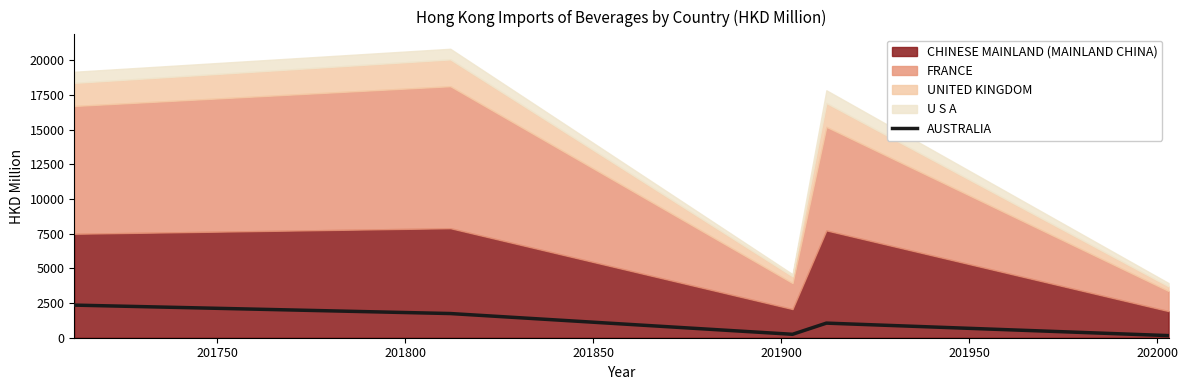

How many data points are less than 1051?

2